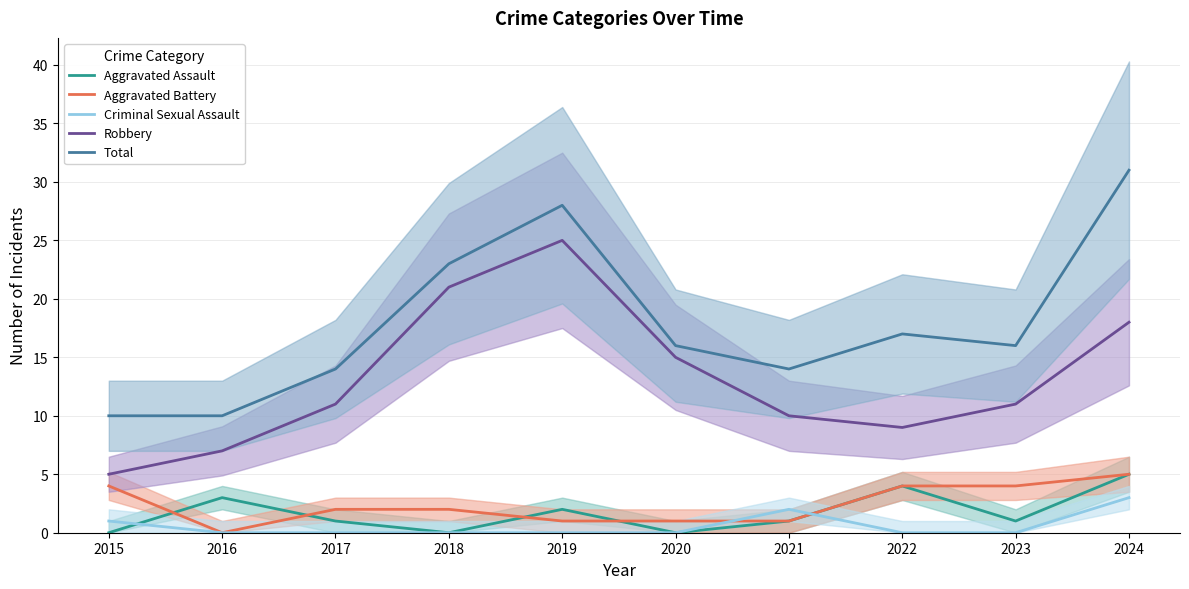

What is the greatest value displayed?

31